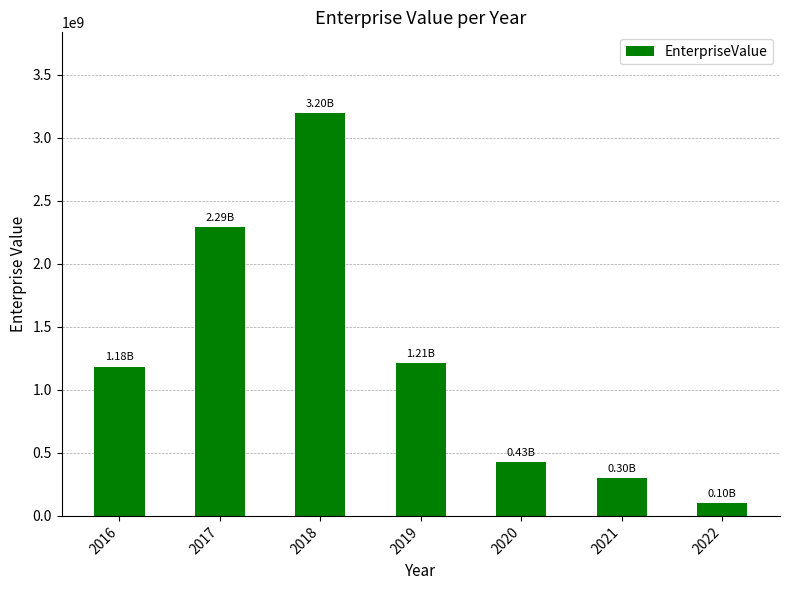

Reading right to left, transcribe all the data shown in this chart.

2022=100027000.0	2021=302419859.4	2020=427151697.1	2019=1210971652.8	2018=3197364334.8	2017=2293201868.7	2016=1184116620.7